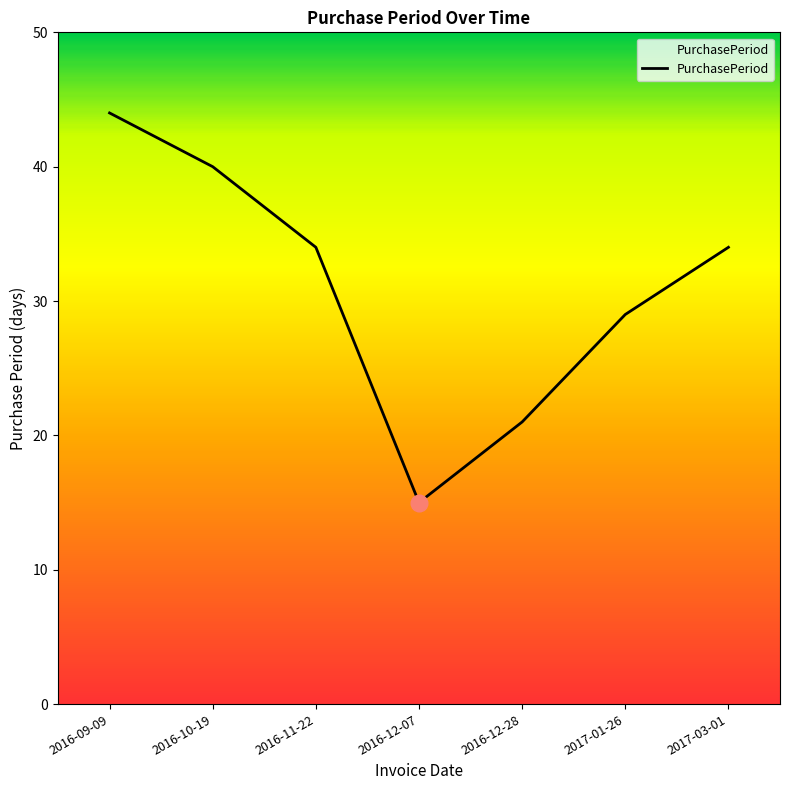

Count the number of data series in this chart.

1